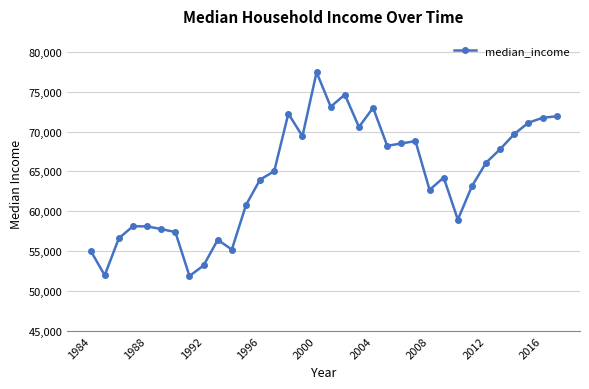

What is the value of the 26th point from the left?

64240